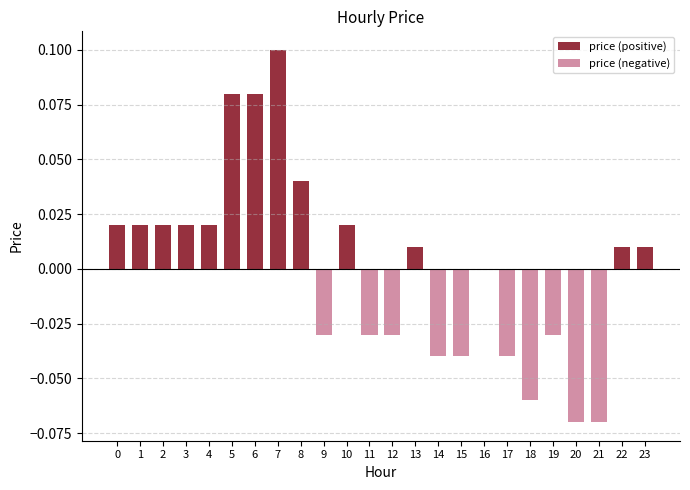

Is the value of price (negative) at 0 greater than the value of price (positive) at 8?

No